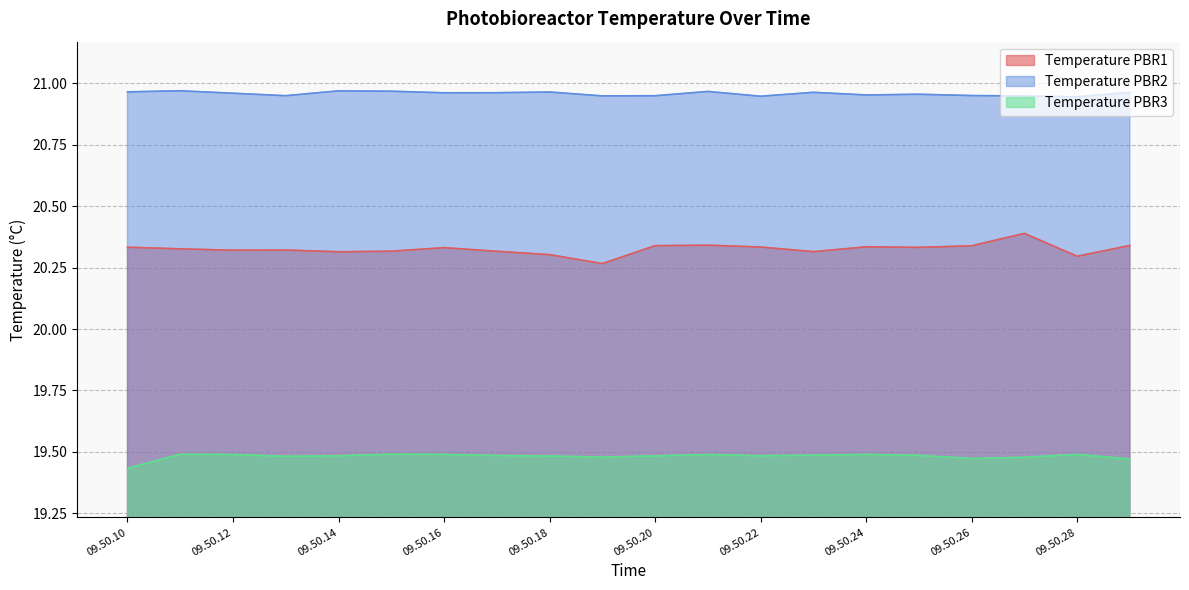

List the series in order of their overall mean, highest first.

Temperature PBR2, Temperature PBR1, Temperature PBR3